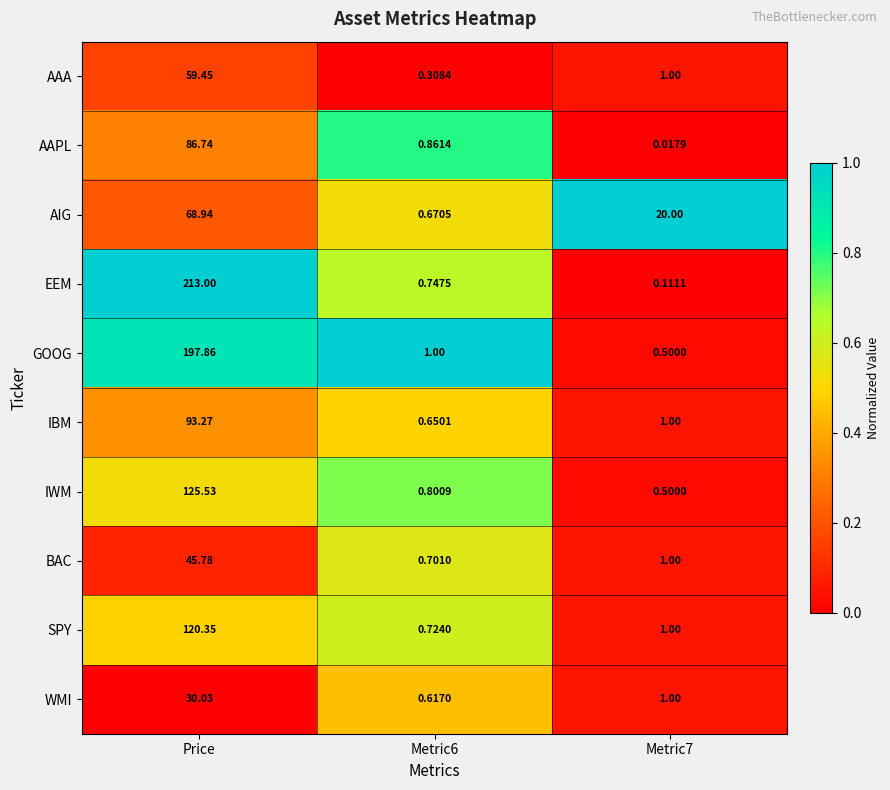

Rank the series by their maximum value, from lowest to highest.

WMI, BAC, AAA, AIG, AAPL, IBM, SPY, IWM, GOOG, EEM